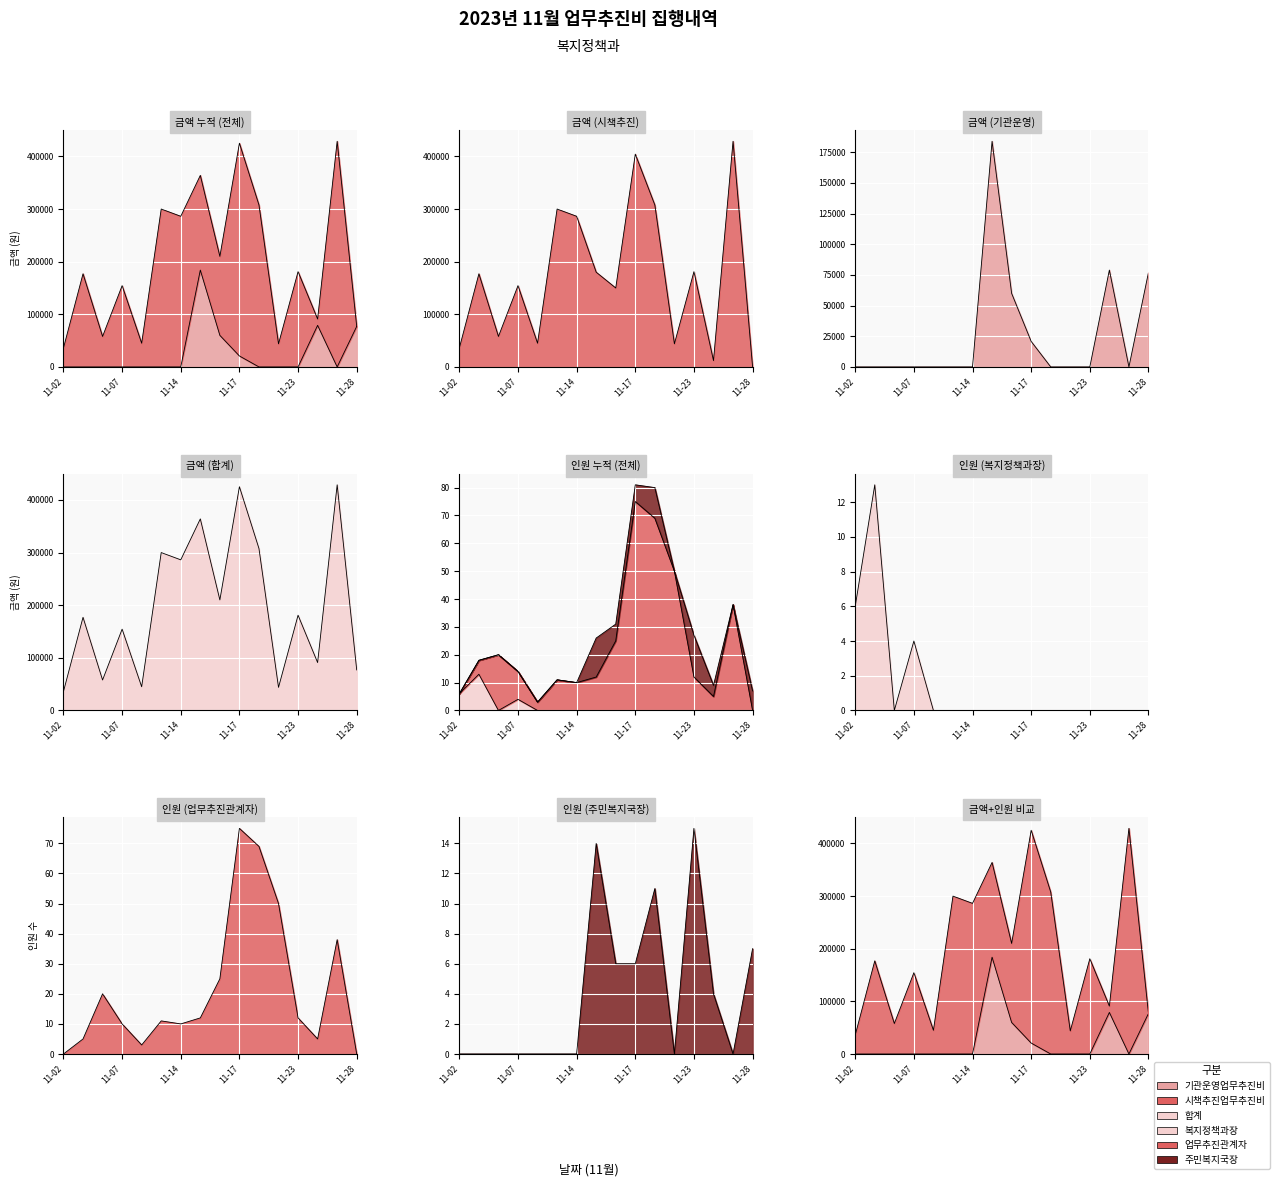

What is the sum of all 시책추진업무추진비 values?

2764210